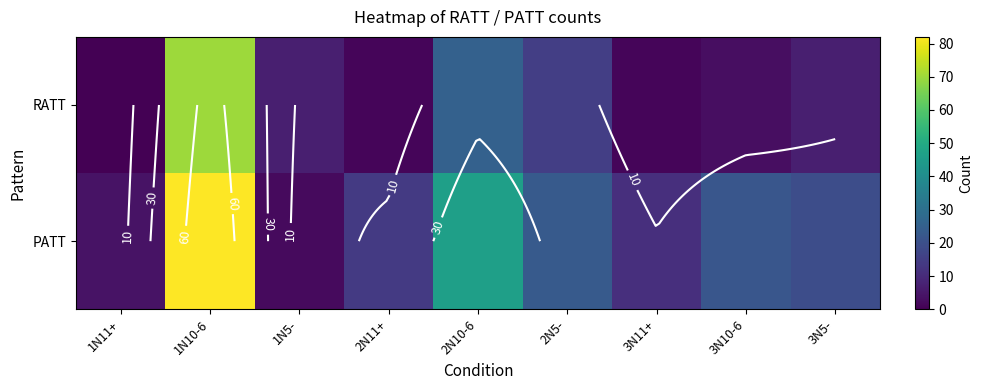

What is the difference between the PATT values at 2N11+ and 3N5-?

5